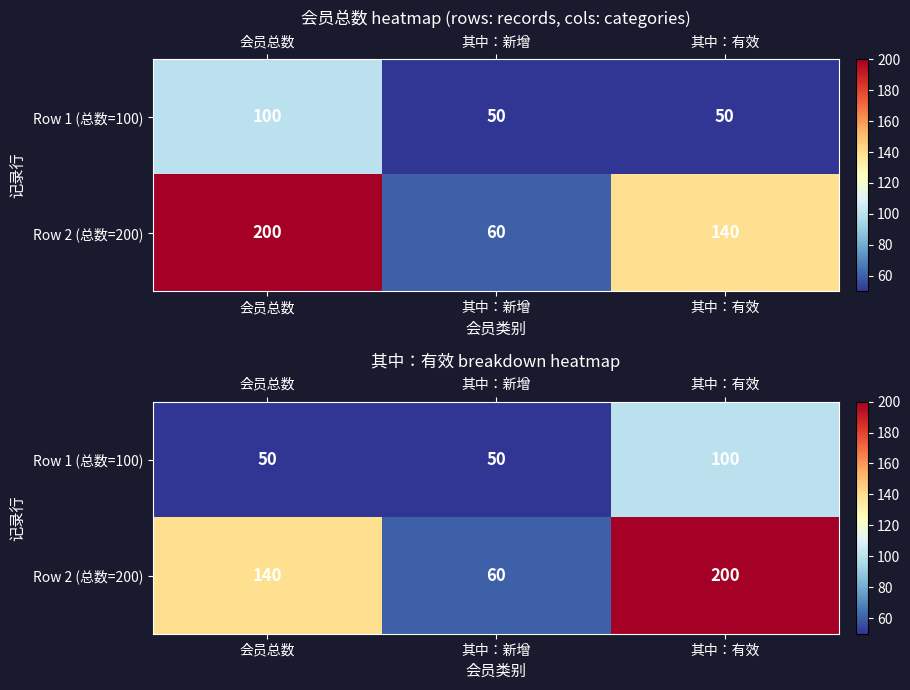

What is the difference between the highest and lowest values at 会员总数?

90